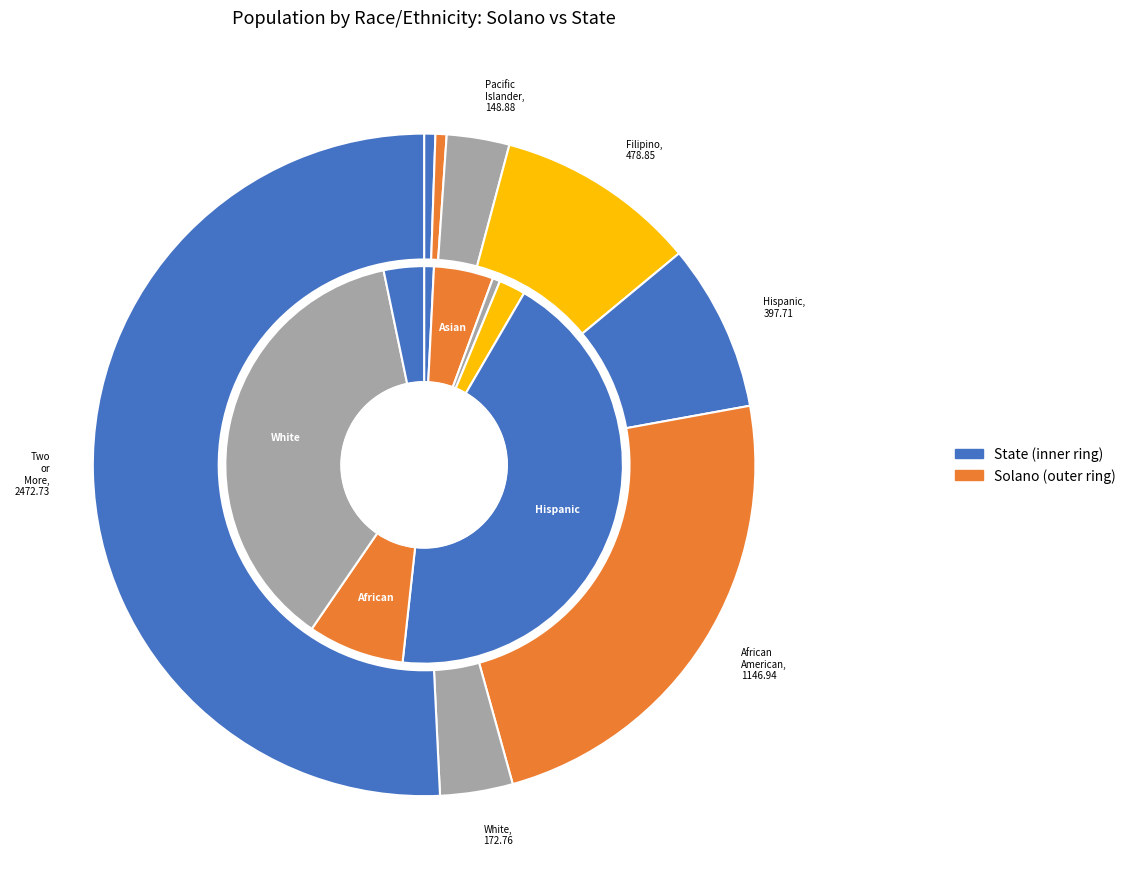

To the nearest percent, what is the average slice percentage?

12%